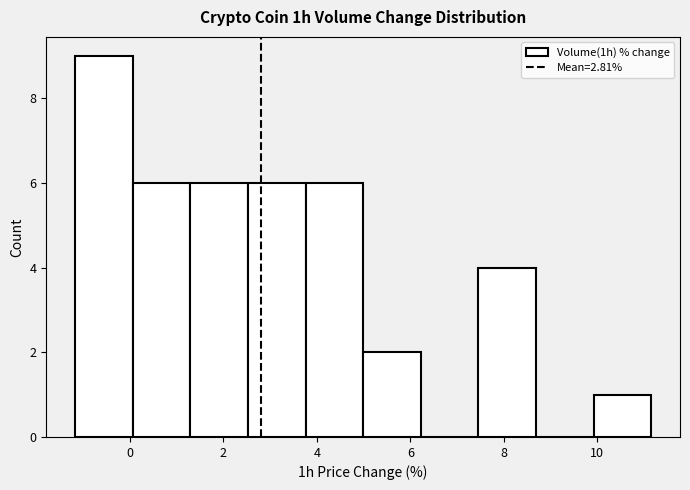

Reading left to right, list every bar in this chart as the range it spans on the x-axis followed by its height. Neither the bar edges nor the heights are printed on the chart, so give them approximately, as read against the axes.

-1.2 to 0.0: 9
0.0 to 1.2: 6
1.2 to 2.6: 6
2.6 to 3.8: 6
3.8 to 5.0: 6
5.0 to 6.2: 2
6.2 to 7.4: 0
7.4 to 8.6: 4
8.6 to 10.0: 0
10.0 to 11.2: 1